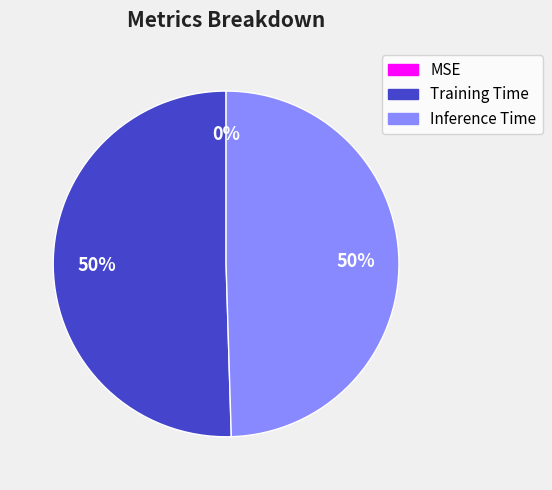

To the nearest percent, what percentage of the pie is Training Time?

50%